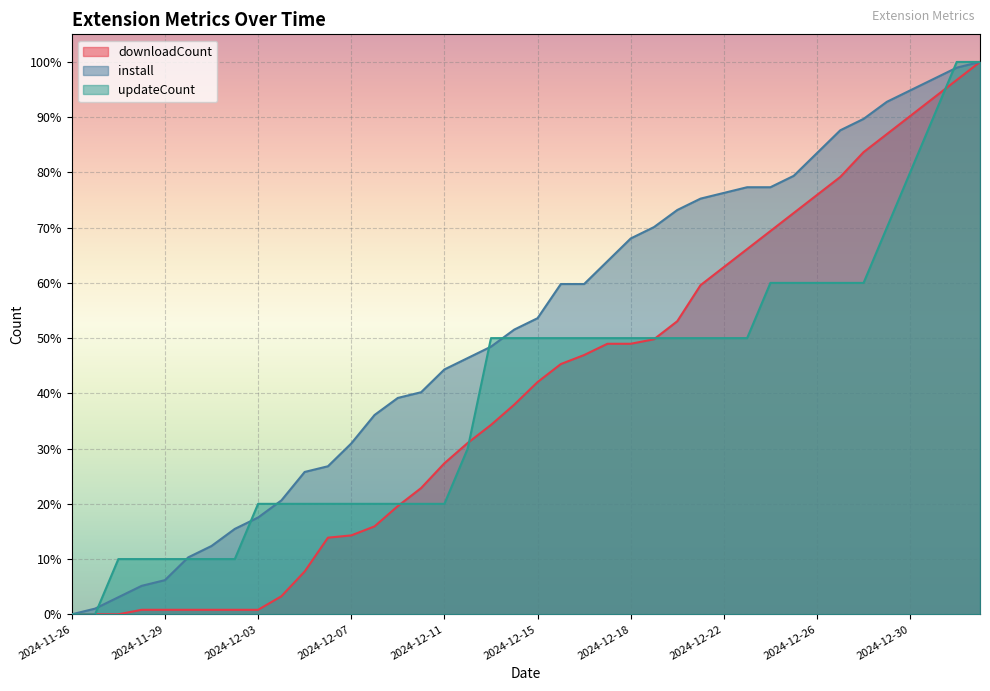

What is the difference between the second highest and second lowest values in the install series?

1.0